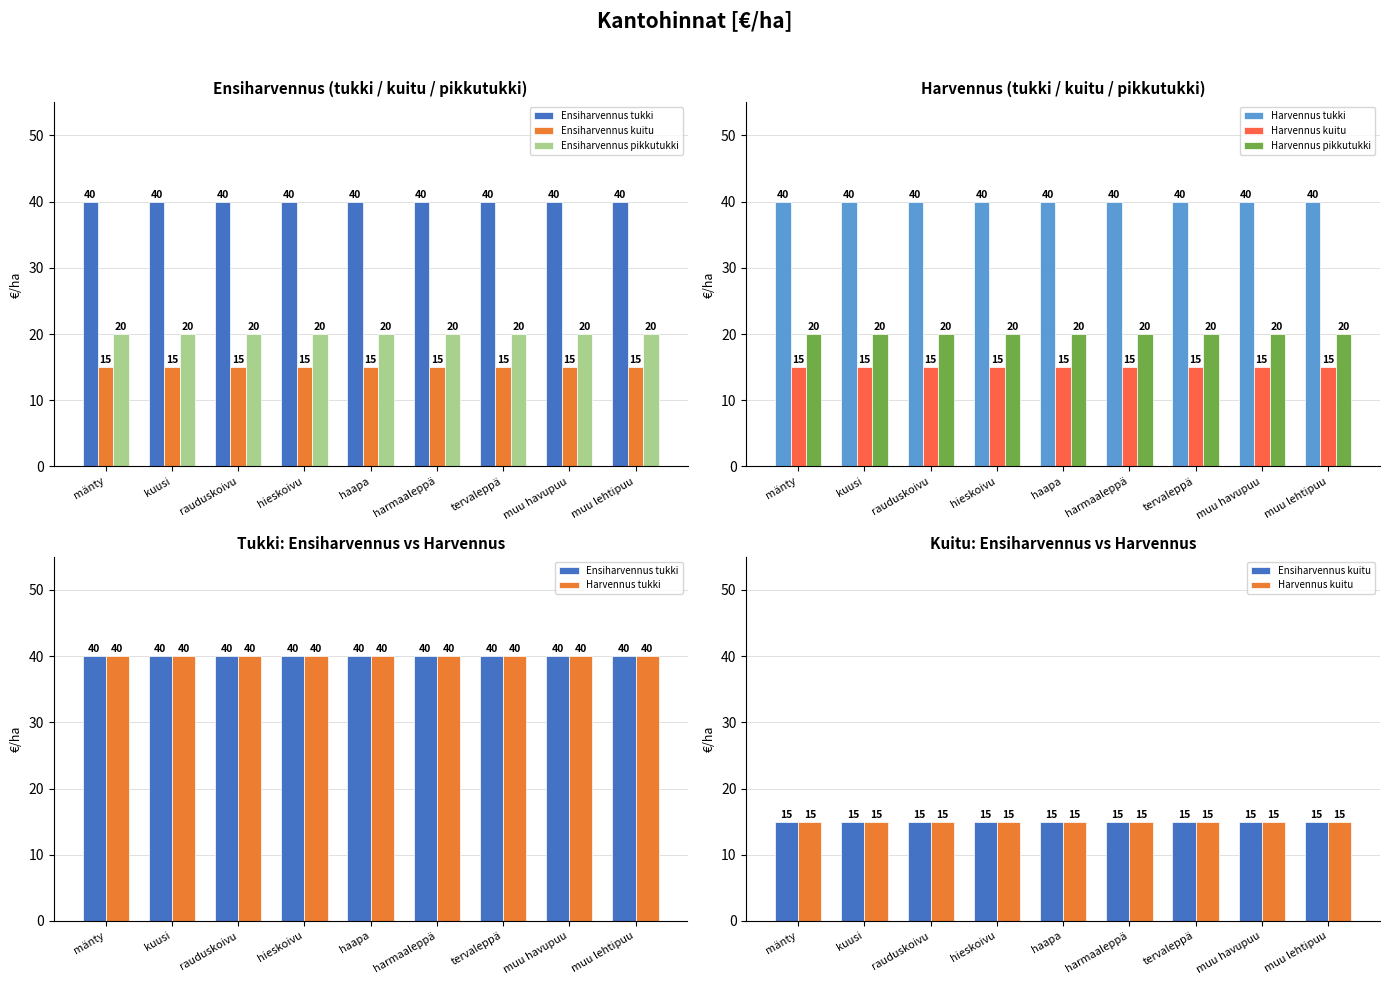

At which category is the sum across all series the highest?

mänty